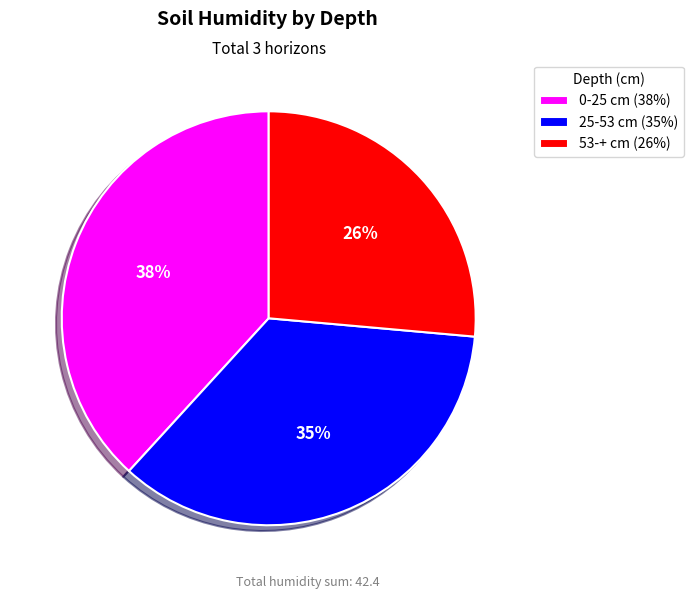

Which category has the smallest portion of the pie?

53-+